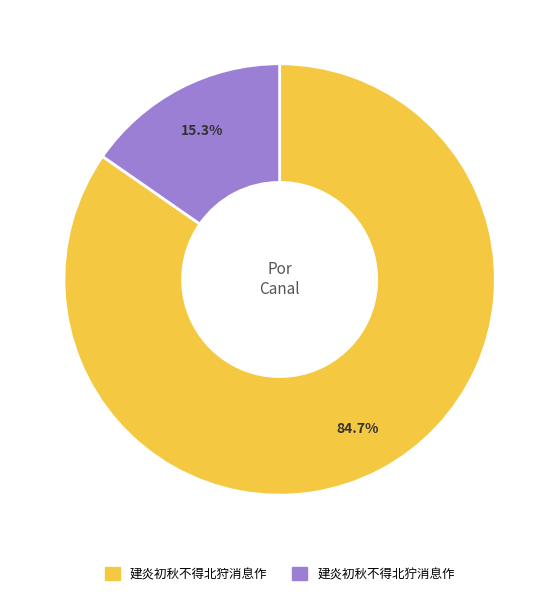

How many segments does this pie chart have?

2